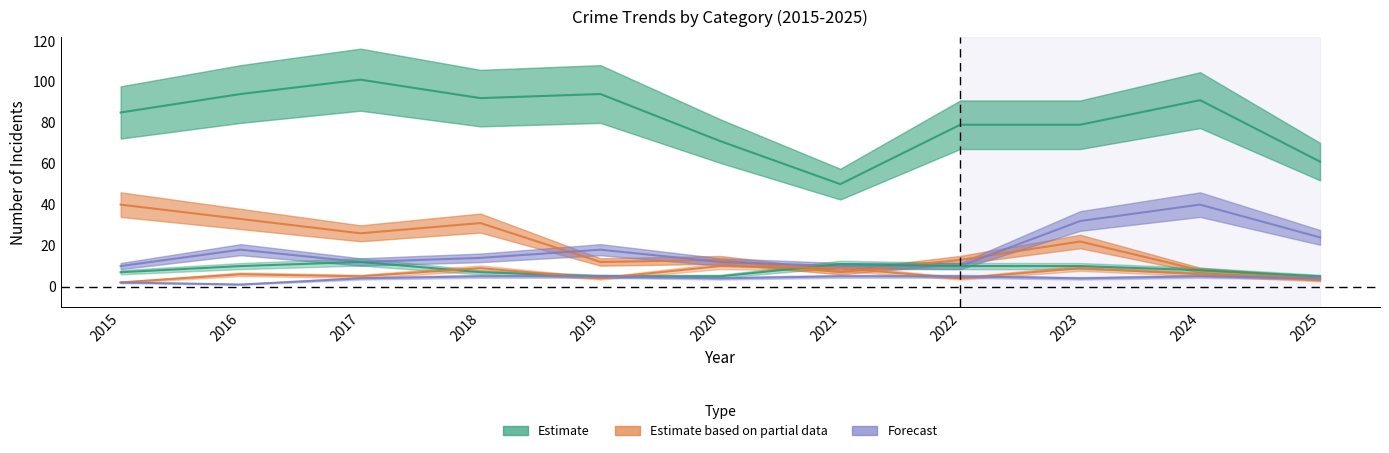

What is the value of the Aggravated Battery point at the 9th from the left?

4